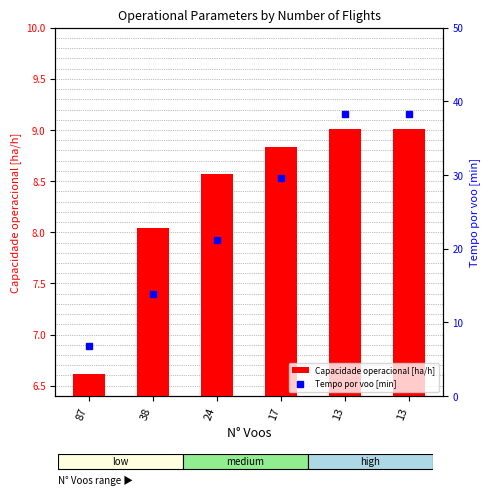

Reading left to right, extract all data points from this chart.

Capacidade operacional [ha/h]: 87=6.6	38=8.0	24=8.6	17=8.8	13=9.0	13=9.0
Tempo por voo [min]: 87=6.8	38=13.9	24=21.2	17=29.5	13=38.2	13=38.3